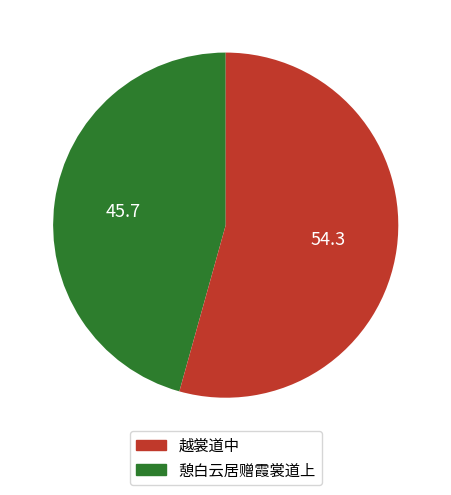

Does any single category account for the majority?

Yes